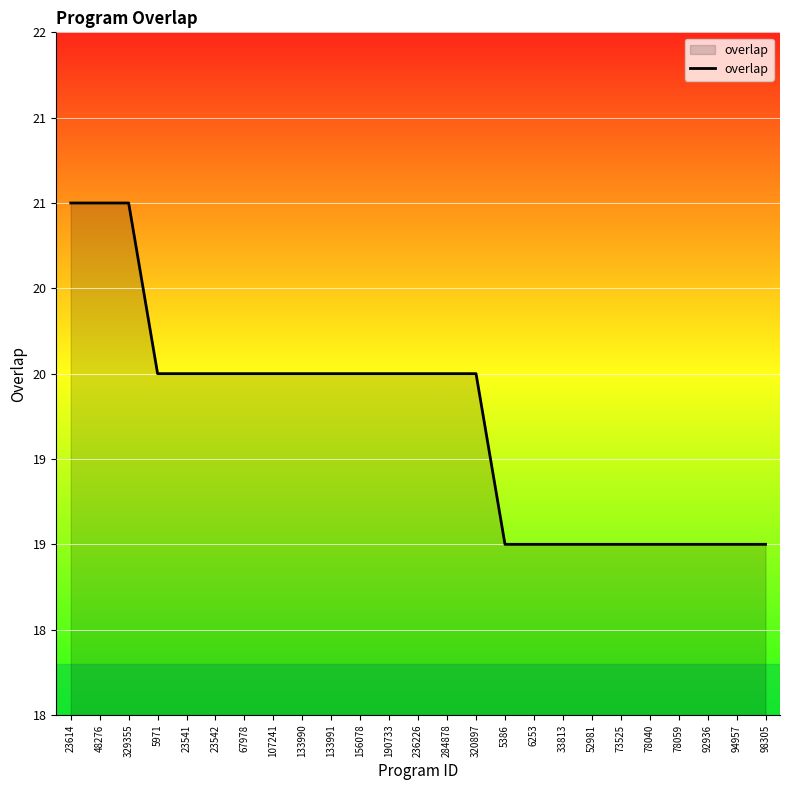

Count the values in the range 19 to 20.

22